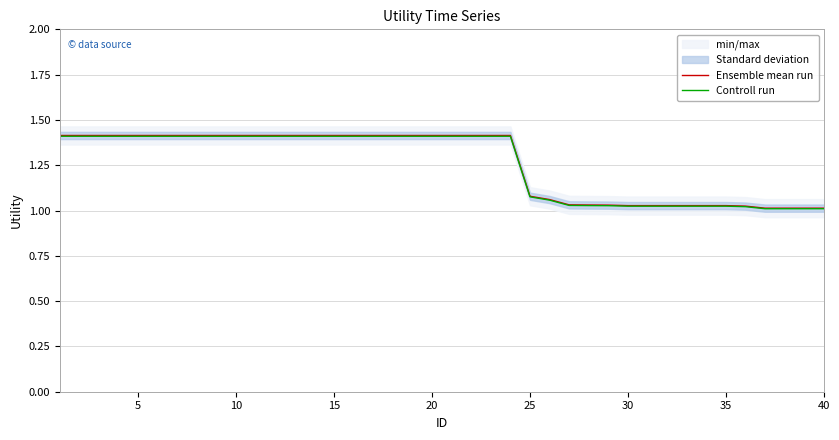

Reading right to left, list all the values displayed in this chart.

Ensemble mean run: 1.0	1.0	1.0	1.0	1.0	1.0	1.0	1.0	1.0	1.0	1.0	1.0	1.0	1.0	1.1	1.1	1.4	1.4	1.4	1.4	1.4	1.4	1.4	1.4	1.4	1.4	1.4	1.4	1.4	1.4	1.4	1.4	1.4	1.4	1.4	1.4	1.4	1.4	1.4	1.4
Controll run: 1.0	1.0	1.0	1.0	1.0	1.0	1.0	1.0	1.0	1.0	1.0	1.0	1.0	1.0	1.1	1.1	1.4	1.4	1.4	1.4	1.4	1.4	1.4	1.4	1.4	1.4	1.4	1.4	1.4	1.4	1.4	1.4	1.4	1.4	1.4	1.4	1.4	1.4	1.4	1.4